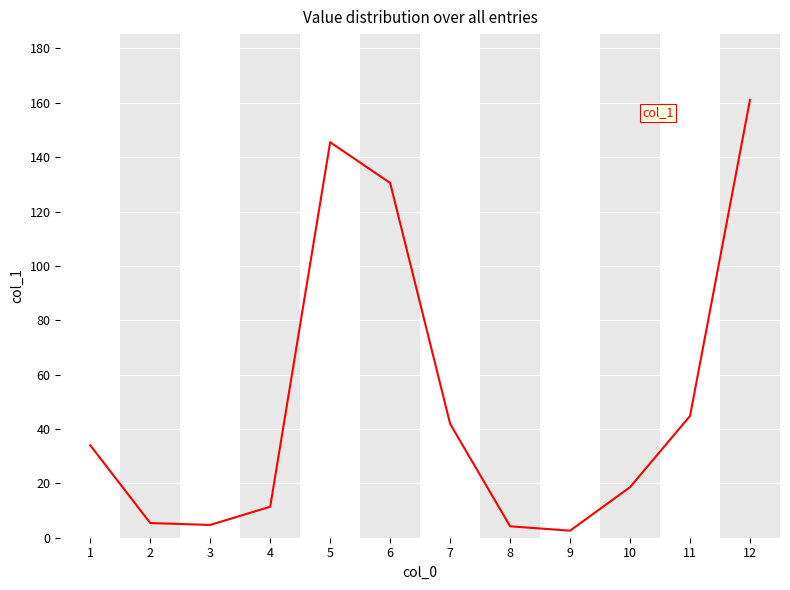

What is the ratio of the value at 12 to the value at 1?

4.7